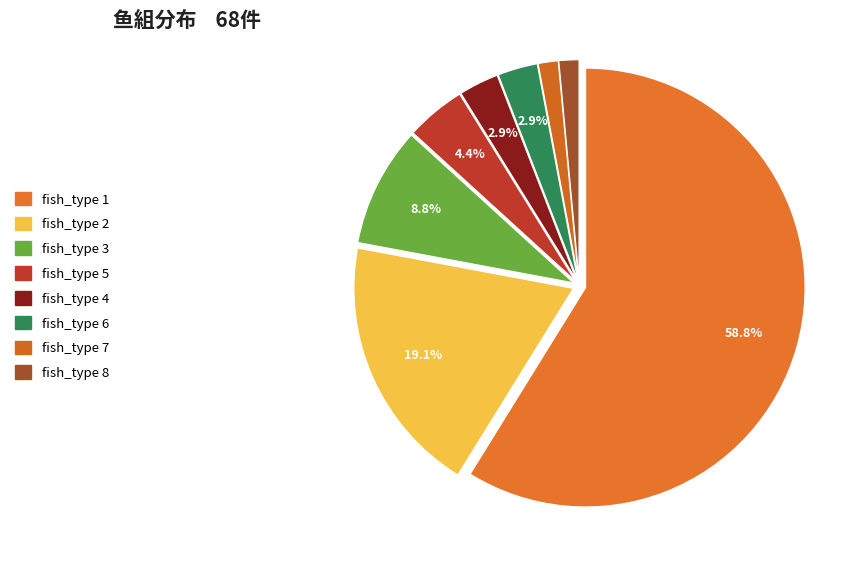

Which slice is the smallest?

fish_type_7